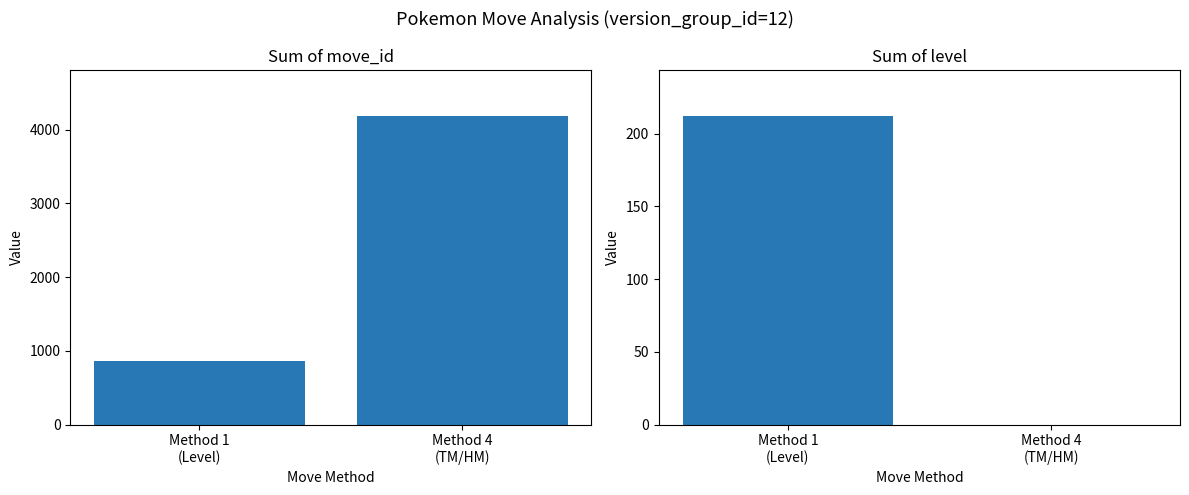

How many data points does each series have?

2